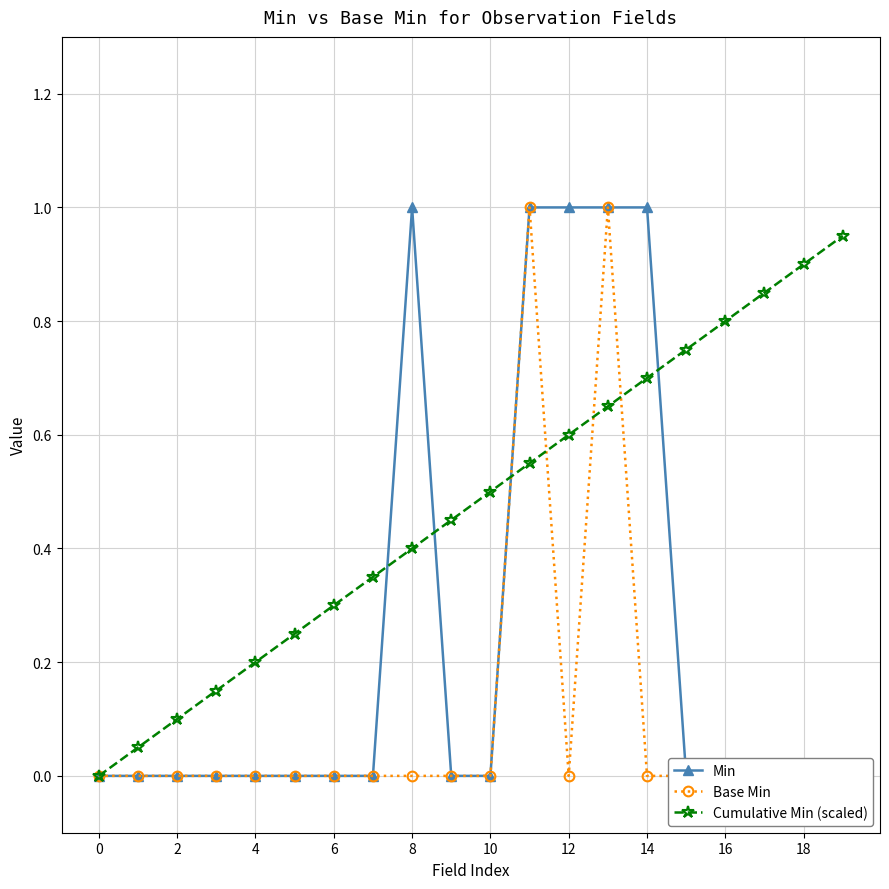

True or false: Min has more than 2 points higher than both neighbors.

False